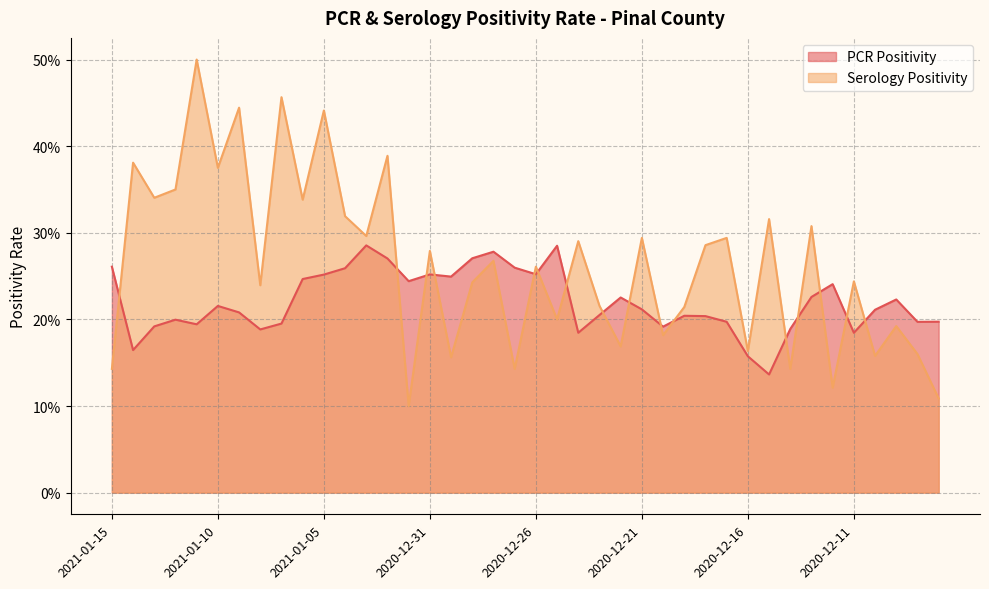

What is the difference between the Serology Positivity values at 2021-01-15 and 2020-12-18?

0.1